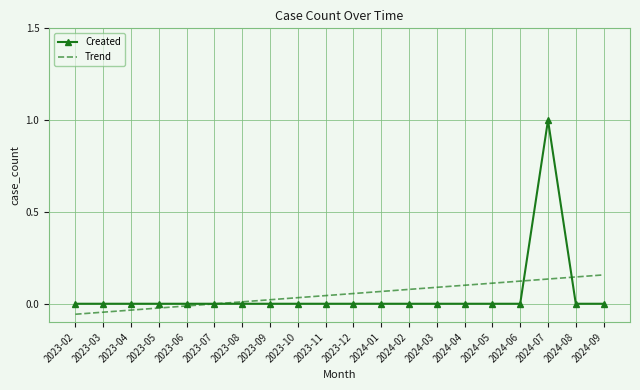

What position from the left is 2023-04?

3